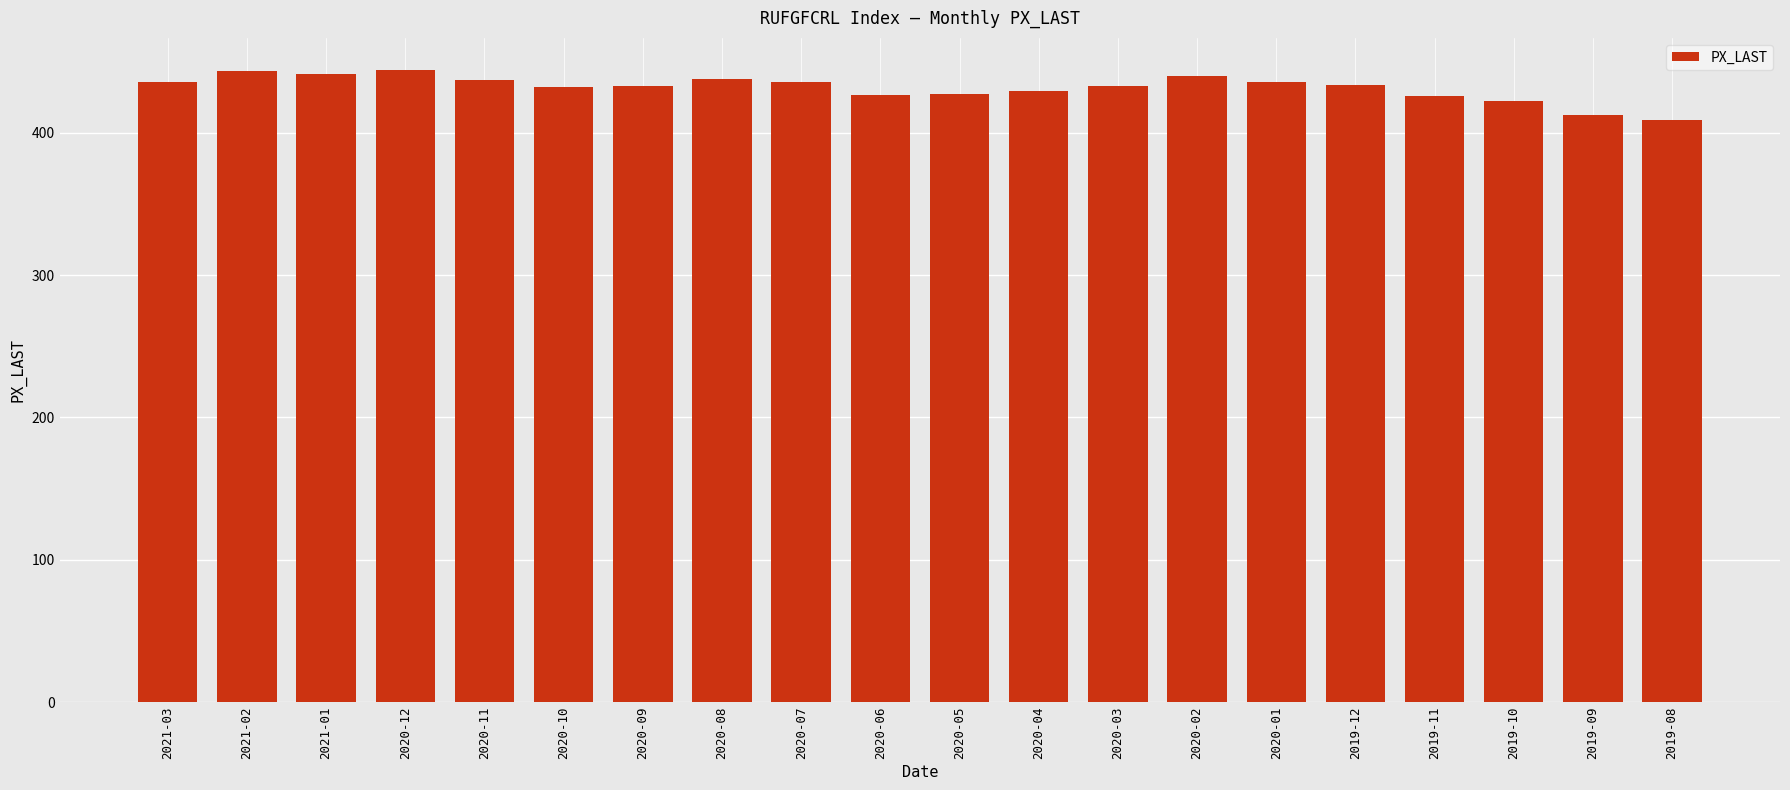

What is the value of the 3rd bar from the left?

441.4